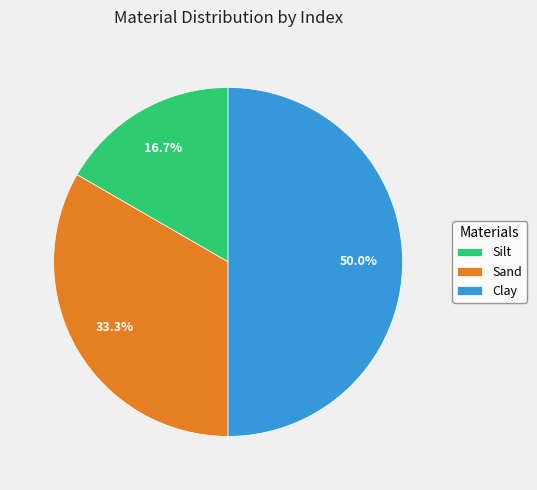

To the nearest percent, what percentage of the pie is Silt?

17%